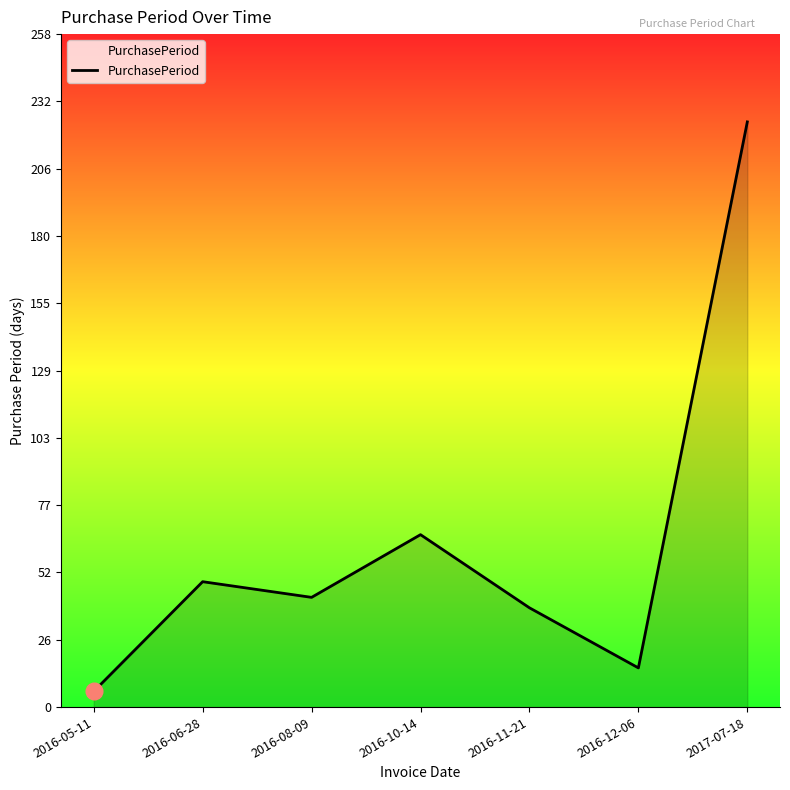

What is the maximum value shown in the chart?

224